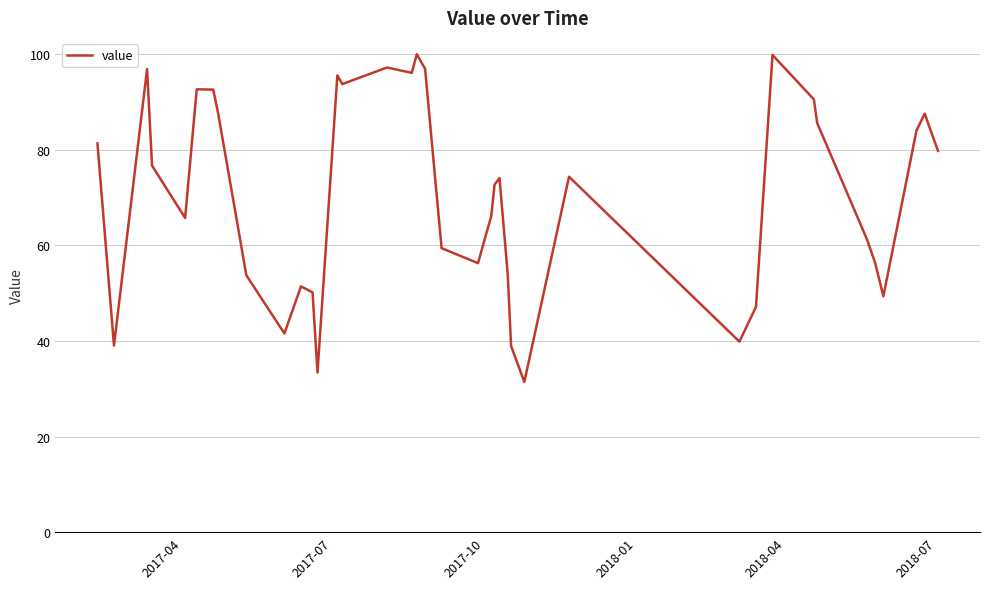

What is the difference between the maximum and minimum values?

68.6